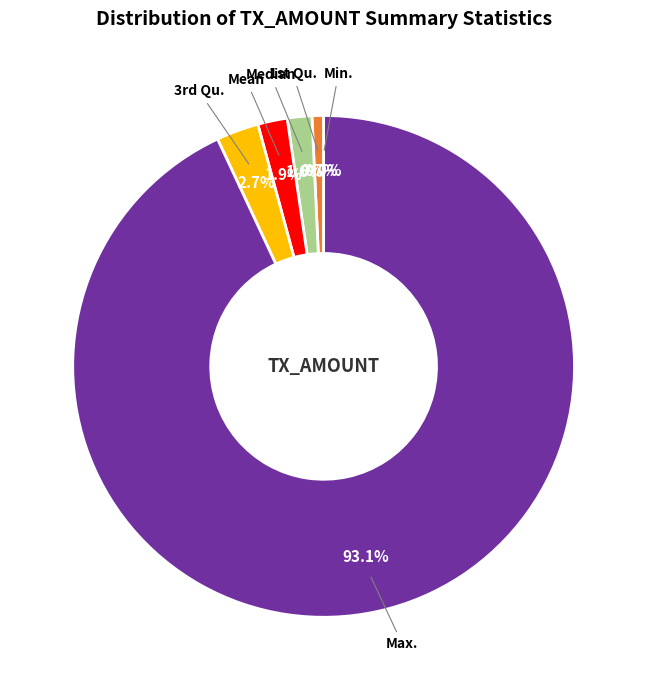

What is the smallest slice in the pie chart?

Min.